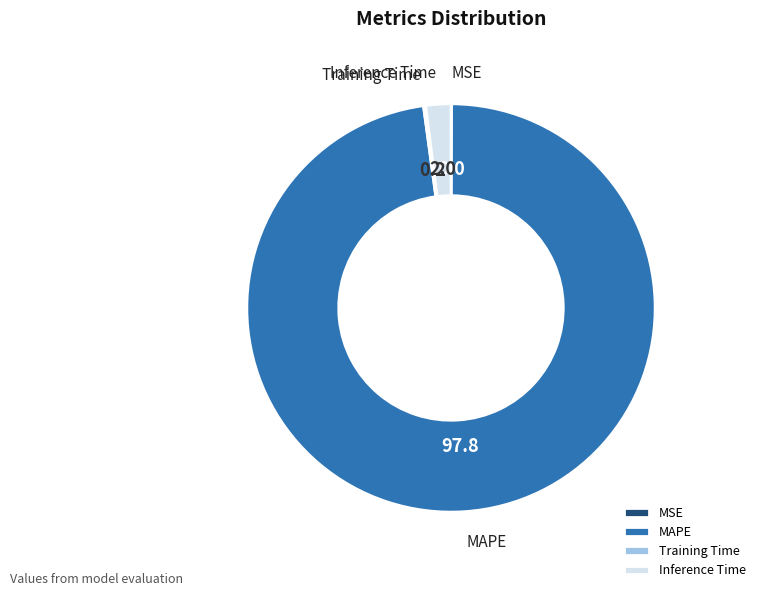

Which has a higher value, MAPE or Inference Time?

MAPE